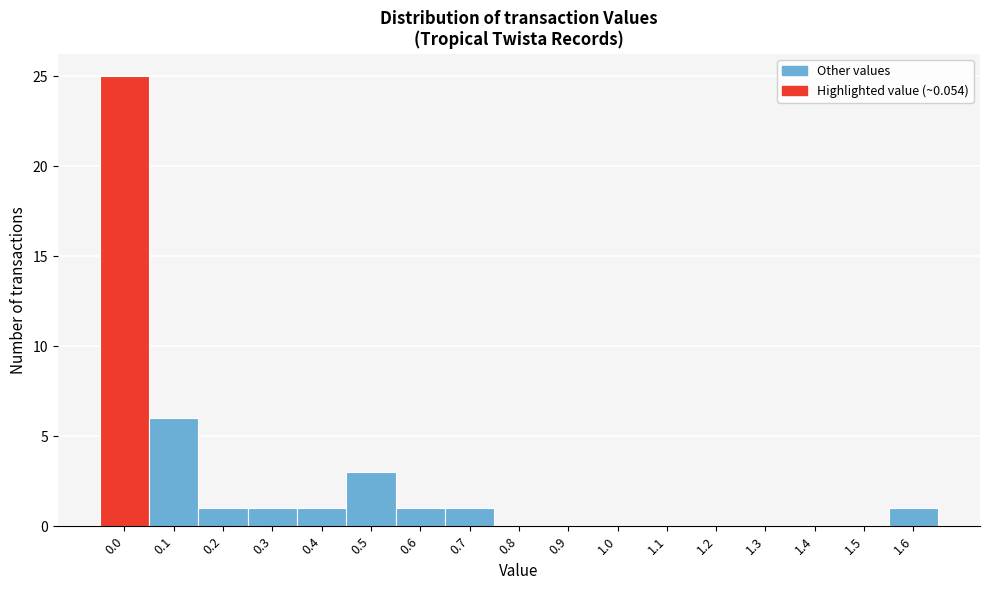

Reading right to left, list all the values displayed in this chart.

1.6=1	1.5=0	1.4=0	1.3=0	1.2=0	1.1=0	1.0=0	0.9=0	0.8=0	0.7=1	0.6=1	0.5=3	0.4=1	0.3=1	0.2=1	0.1=6	0.0=25